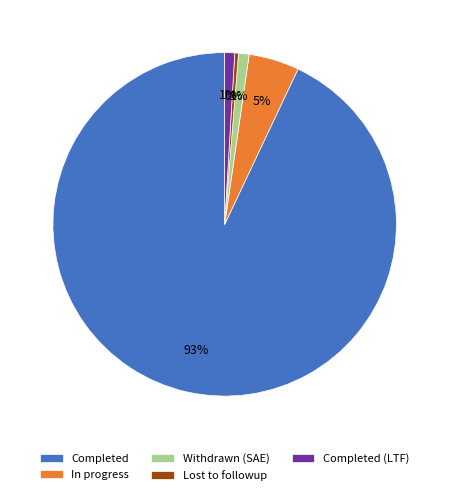

Which category has the biggest portion of the pie?

Completed